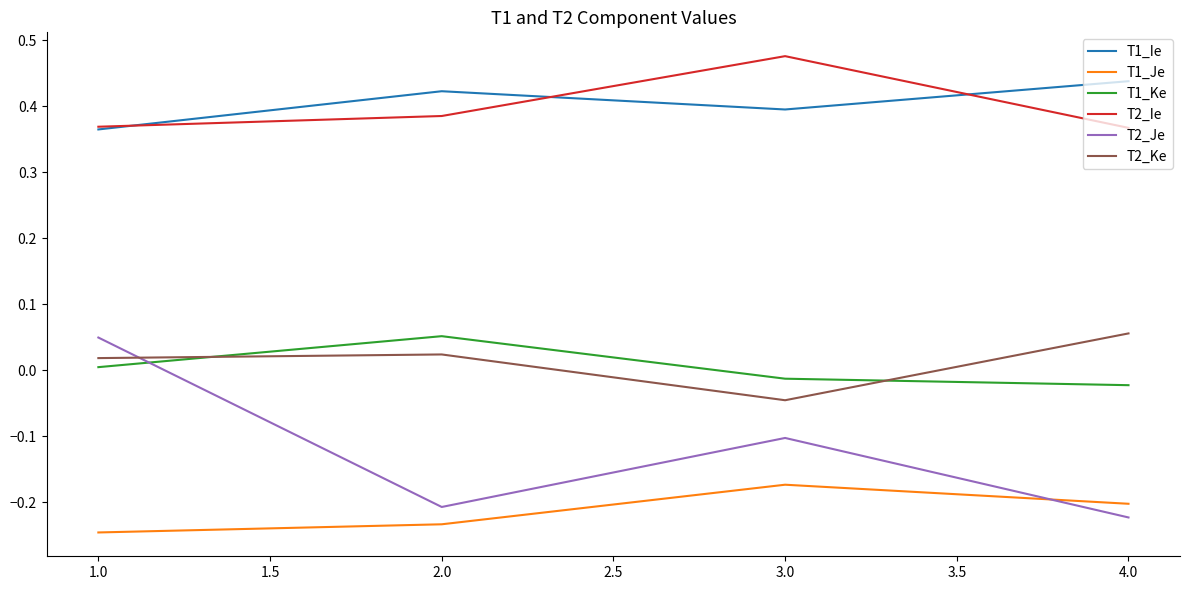

What are all the series names shown in the legend?

T1_Ie, T1_Je, T1_Ke, T2_Ie, T2_Je, T2_Ke